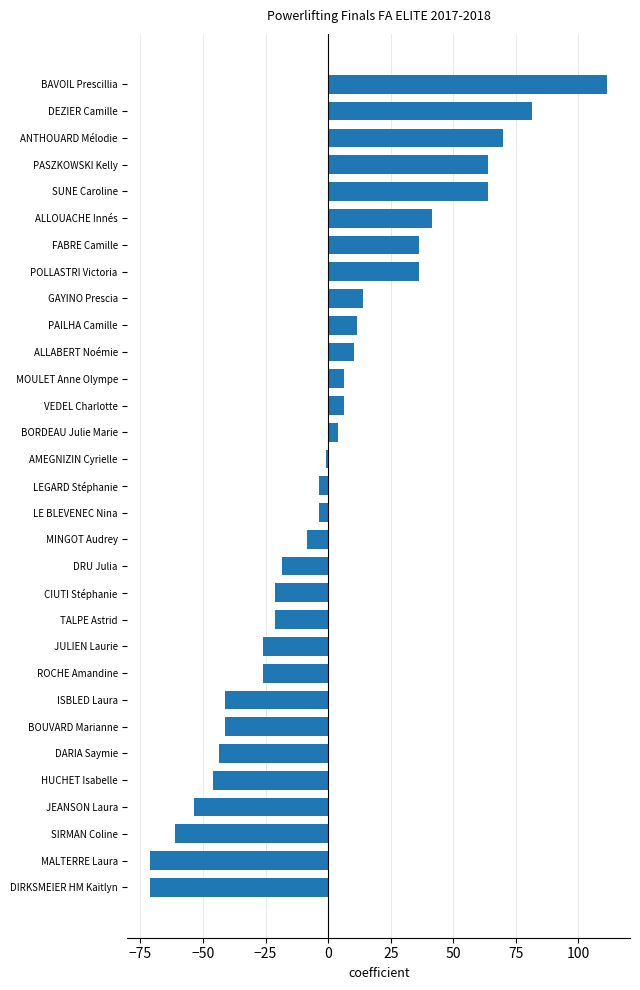

Is it true that the value at DIRKSMEIER HM Kaitlyn is -19.2?

False